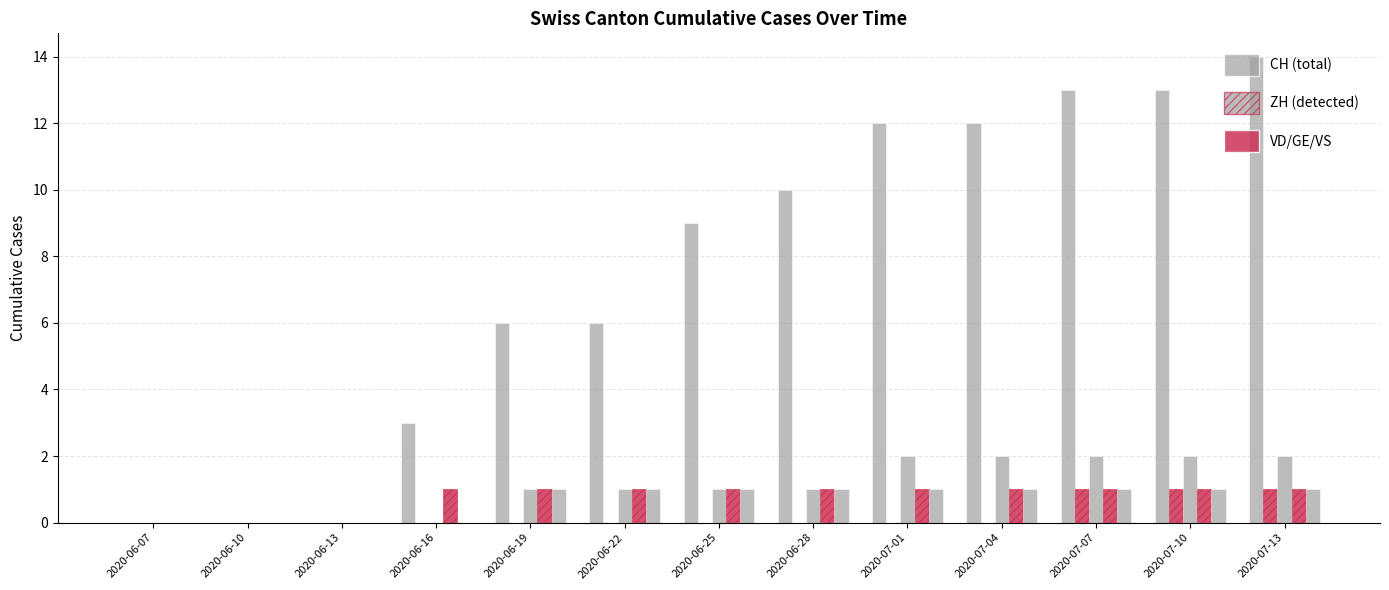

What is the difference between the highest and lowest values at 2020-07-10?

12